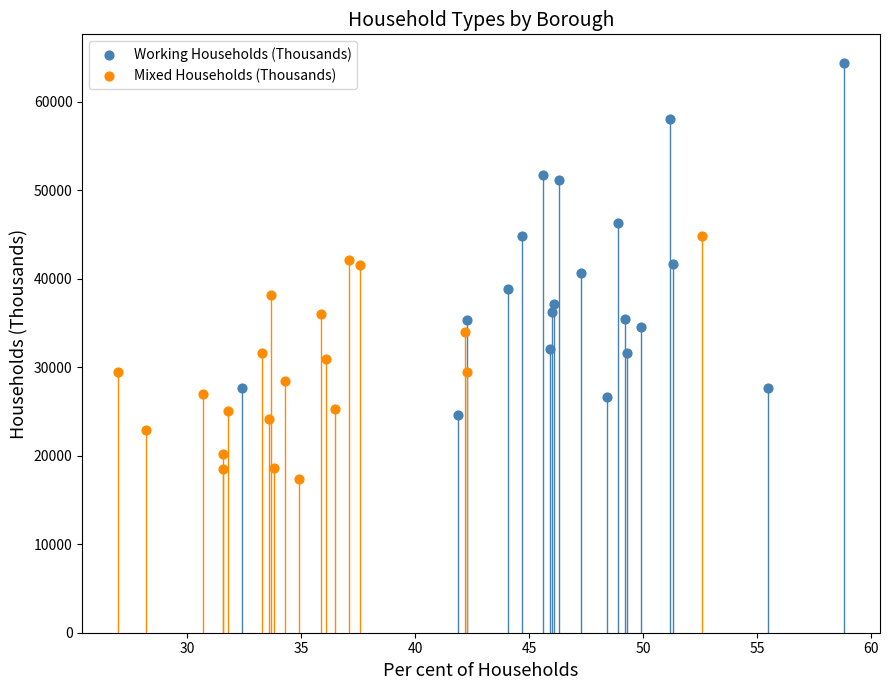

Which series reaches the minimum Y coordinate?

Mixed Households (Thousands)